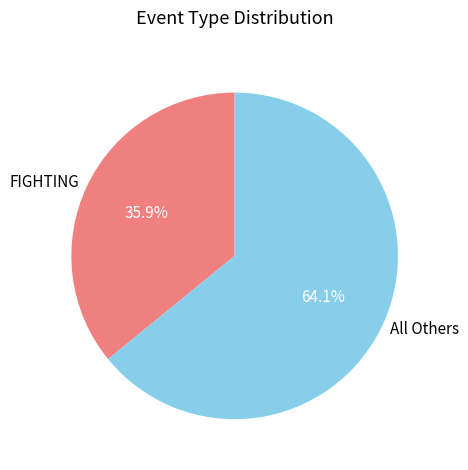

To the nearest percent, what is the difference between the largest and smallest slice percentages?

28%